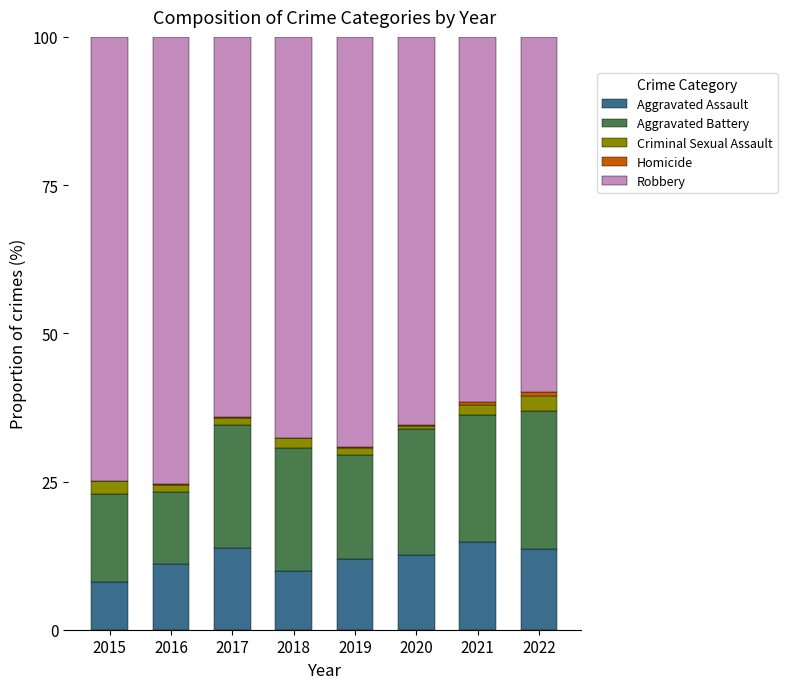

What is the total value across all series at 2015?

100.0